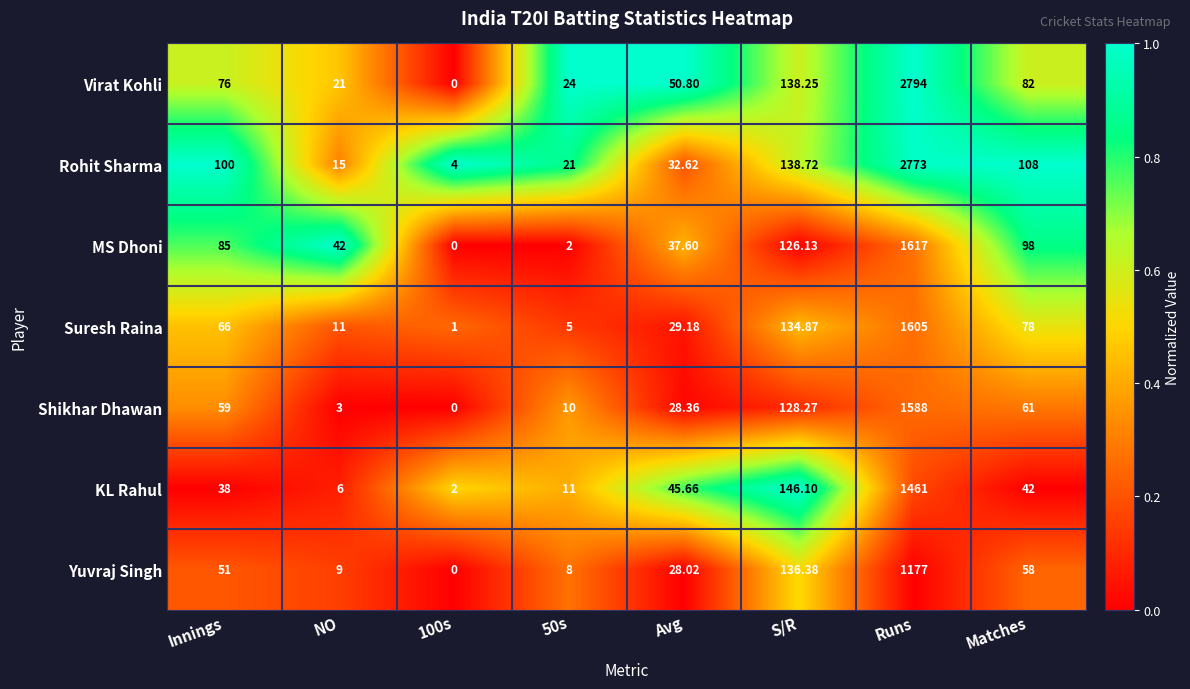

At S/R, list the series in order from smallest to largest.

MS Dhoni, Shikhar Dhawan, Suresh Raina, Yuvraj Singh, Virat Kohli, Rohit Sharma, KL Rahul